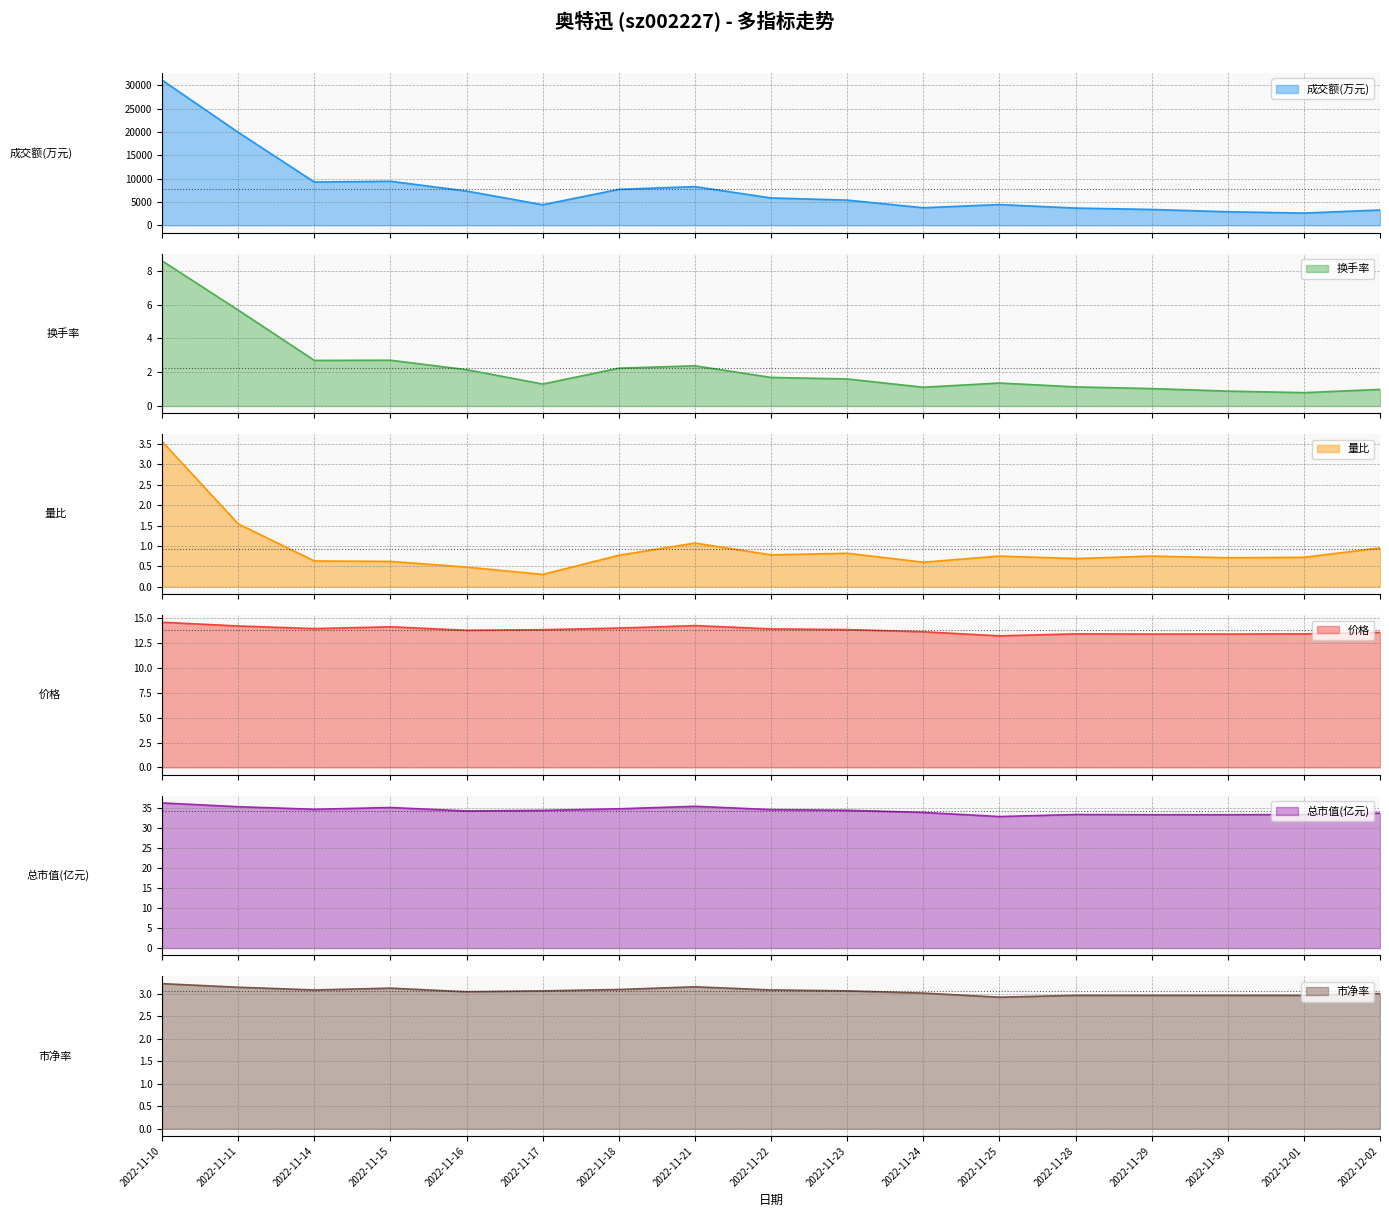

What is the difference between the second highest and minimum values in the 总市值(亿元) series?

2.5